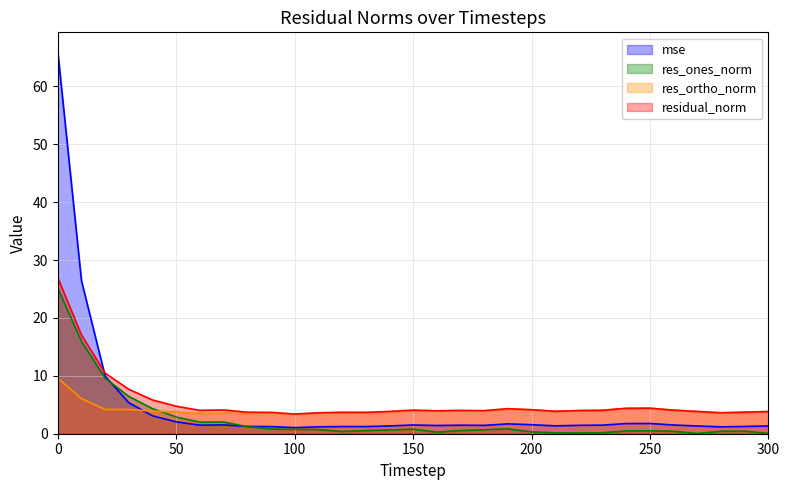

Which series has the largest total across all categories?

residual_norm